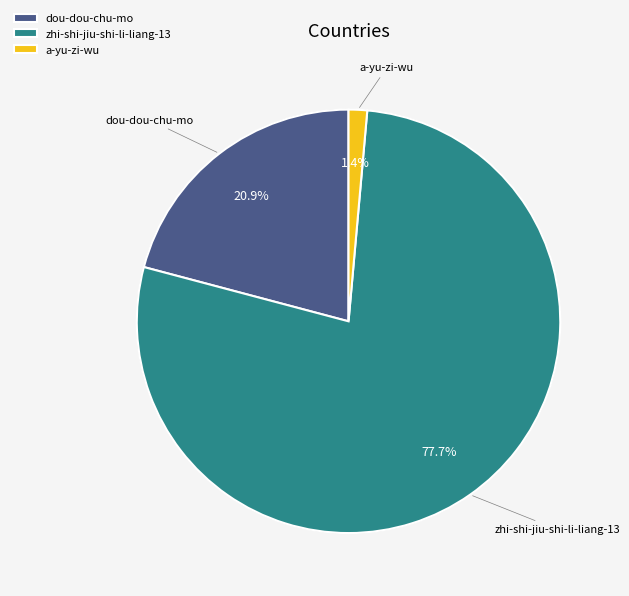

What percentage is the zhi-shi-jiu-shi-li-liang-13 slice, to the nearest percent?

78%